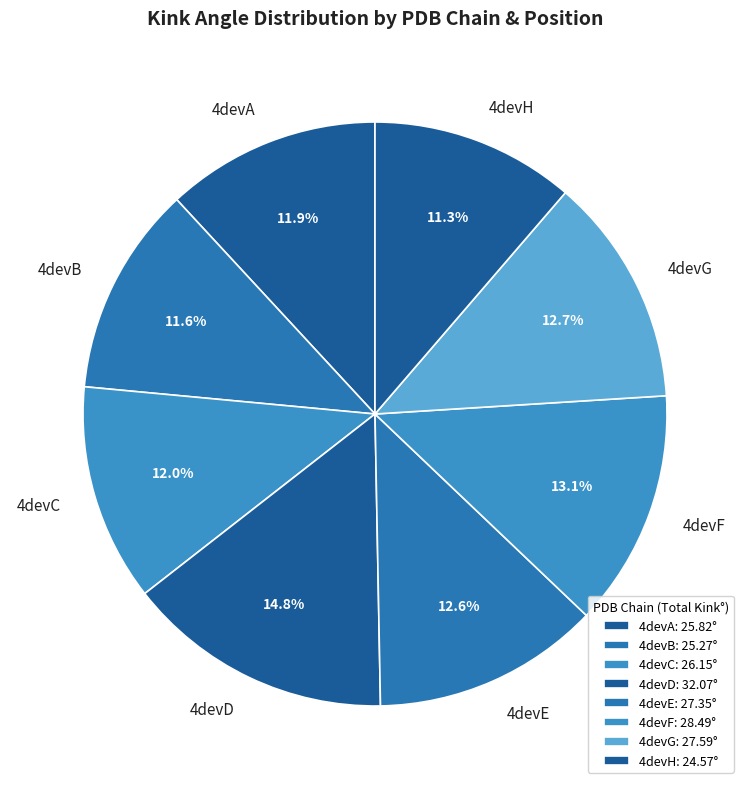

How many slices are in this pie chart?

8